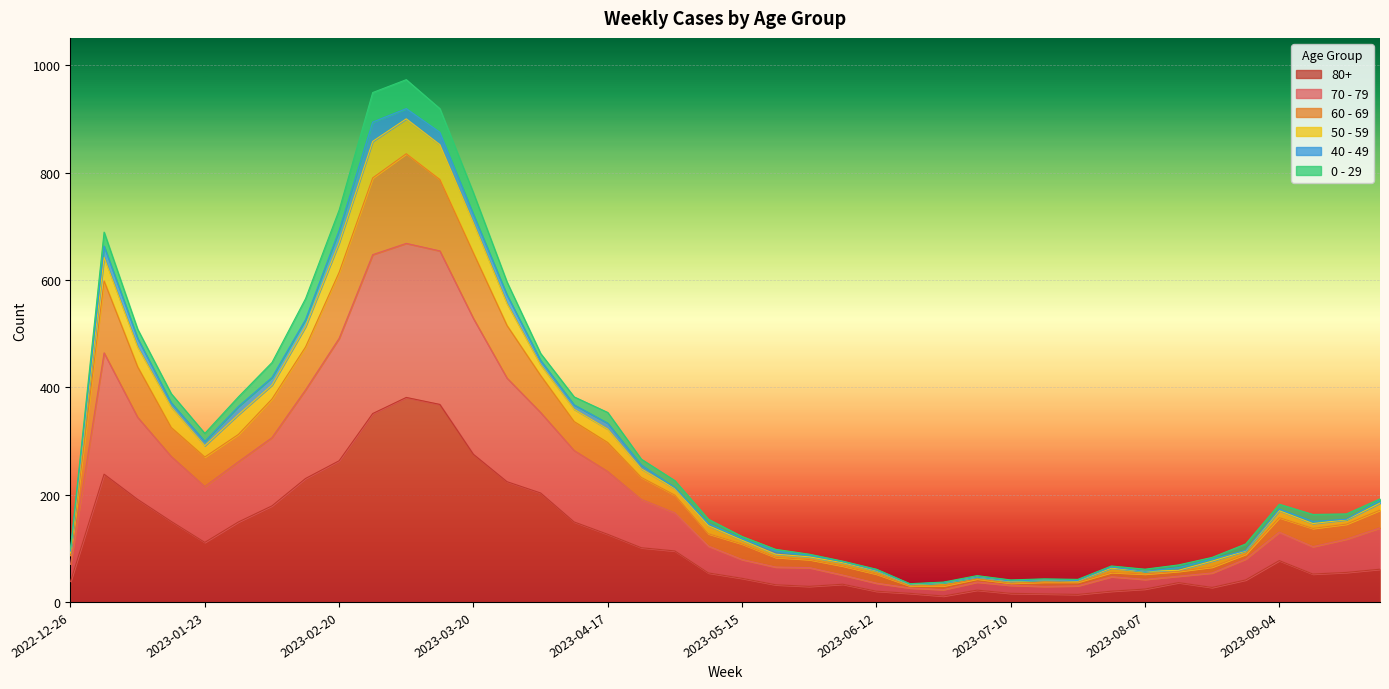

True or false: 60 - 69 and 70 - 79 cross at least once.

False